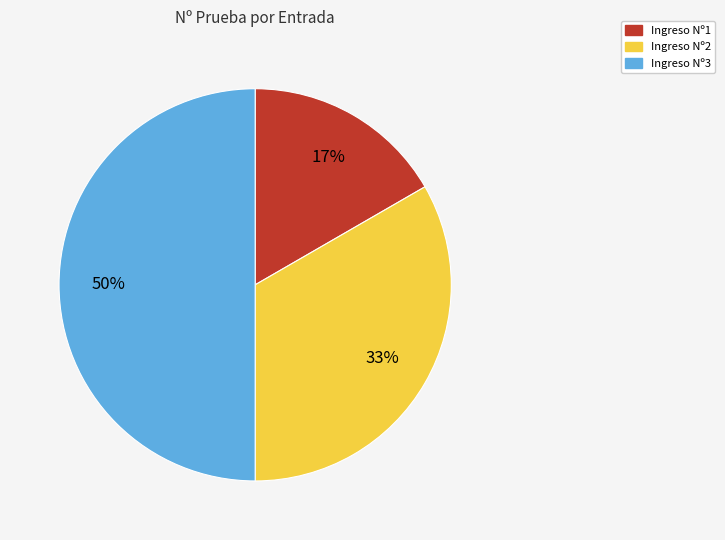

Is Ingreso Nº2 the majority of the pie?

No